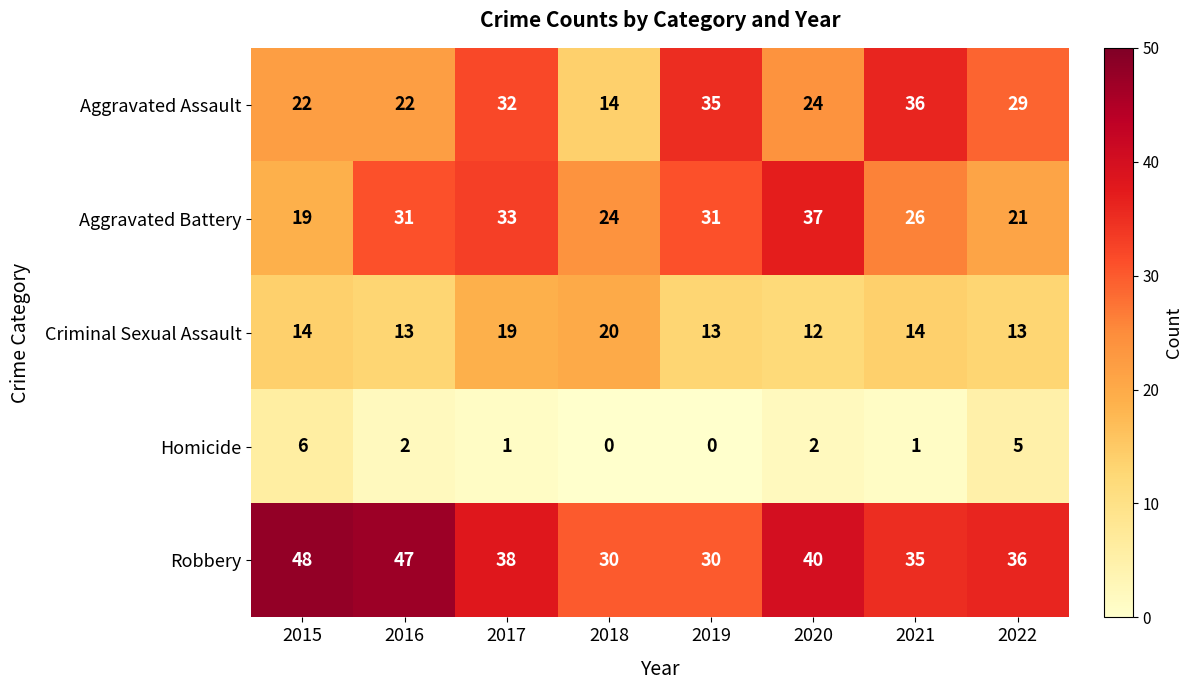

What is the difference between the maximum and minimum values in the Aggravated Assault series?

22